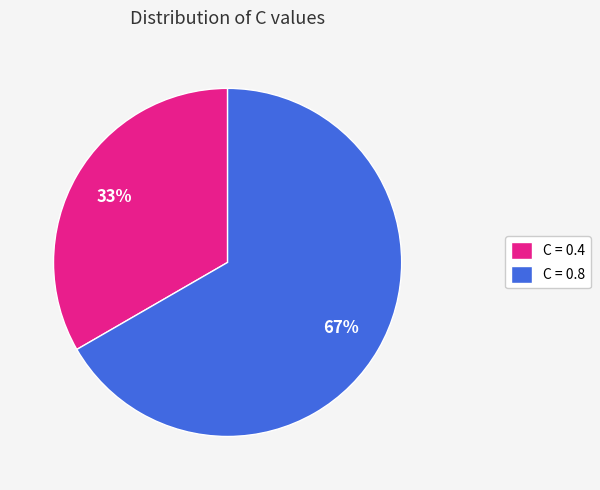

To the nearest percent, what is the average slice percentage?

50%